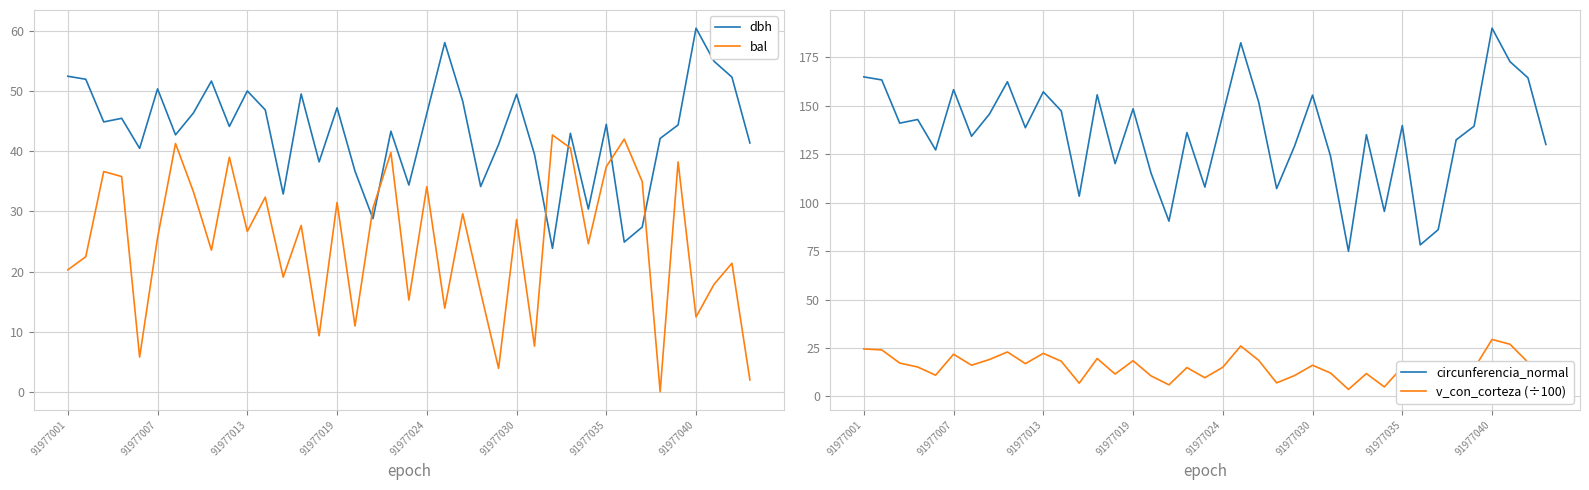

True or false: bal and dbh intersect in this chart.

True